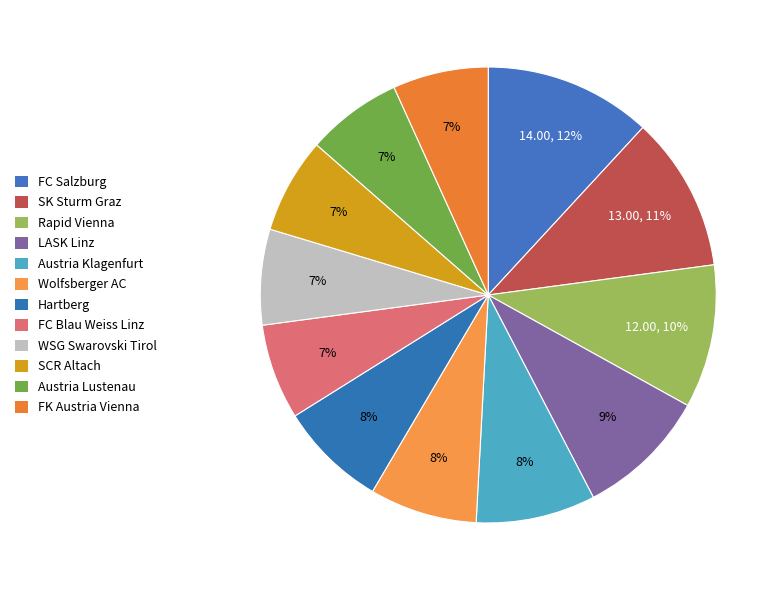

What is the ratio of the value at Hartberg to the value at SK Sturm Graz?

0.7